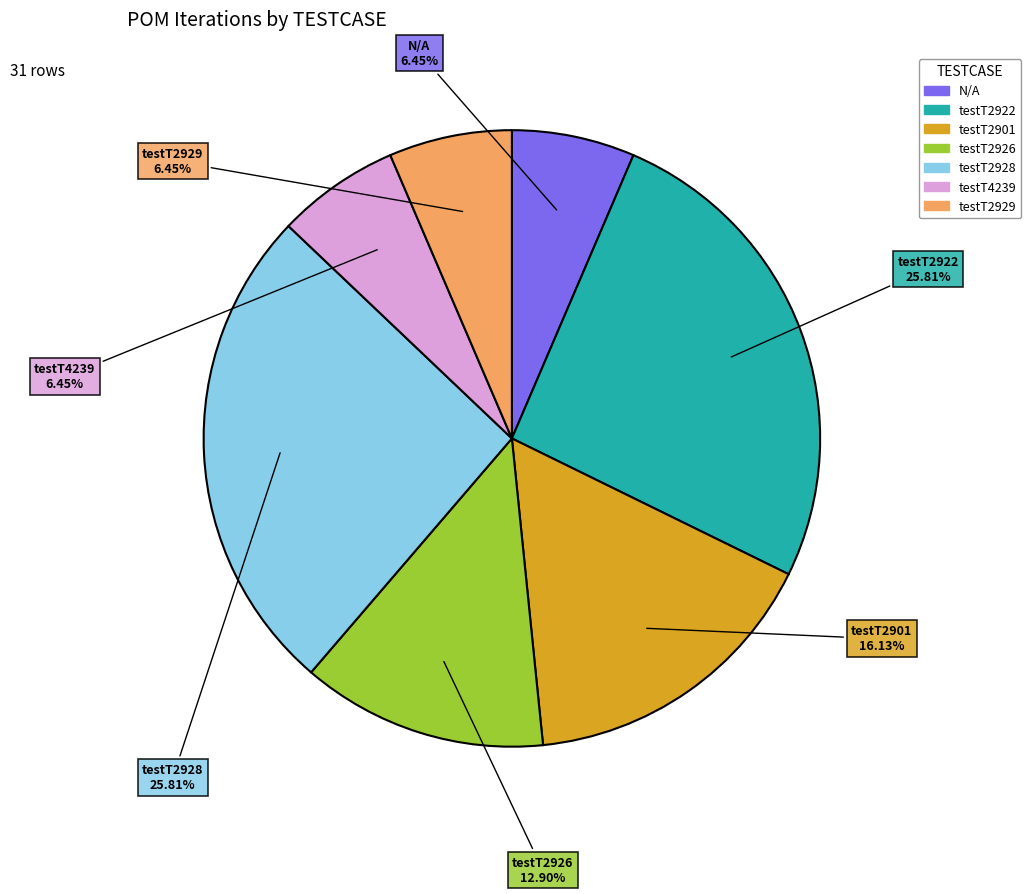

Count the number of slices in the pie.

7